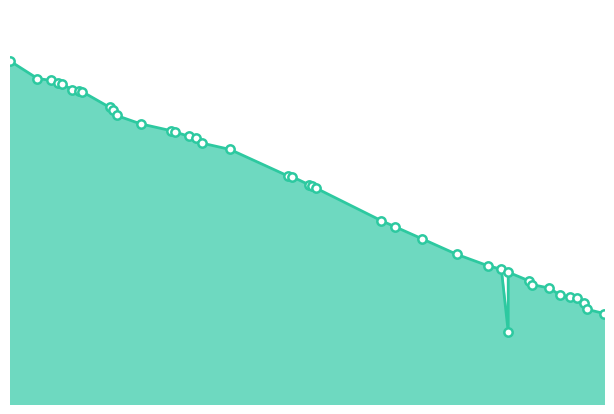

Read the value at 118.

0.5